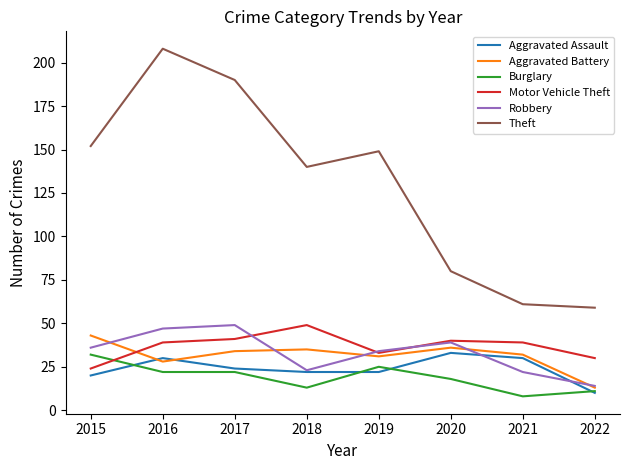

Does the chart have visible grid lines?

No